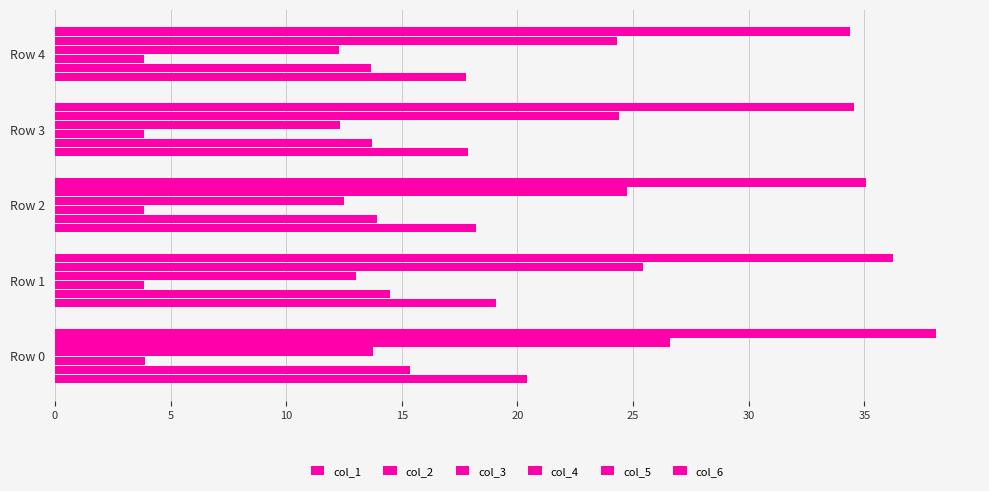

Count the number of categories in the chart.

5